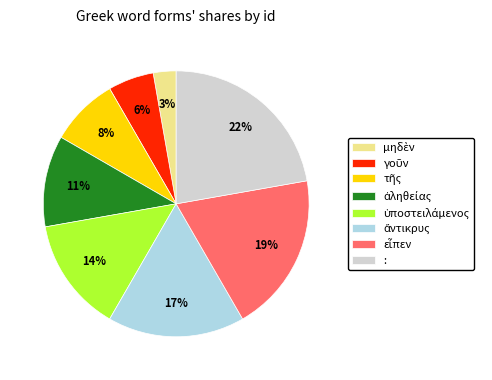

How many segments does this pie chart have?

8